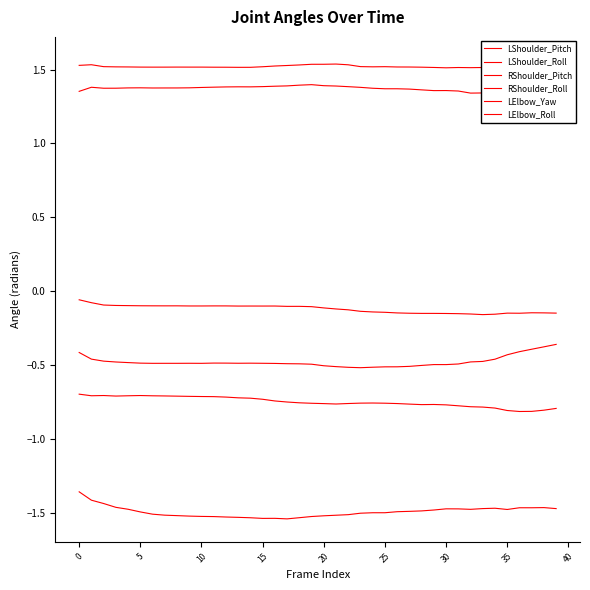

Which series has the largest total across all categories?

LShoulder_Pitch